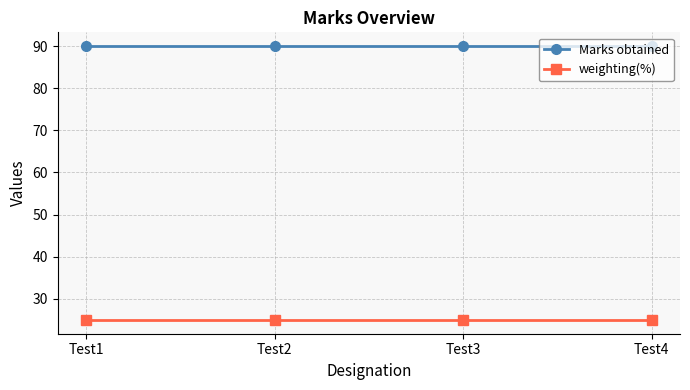

What is the minimum value for Marks obtained?

90